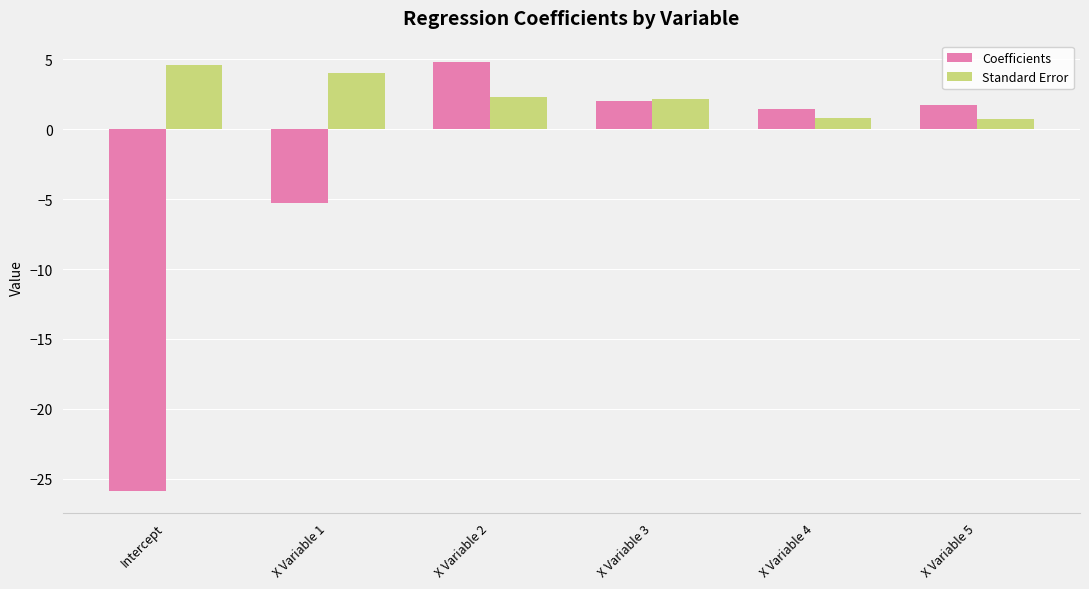

What is the total value across all series at X Variable 2?

7.1